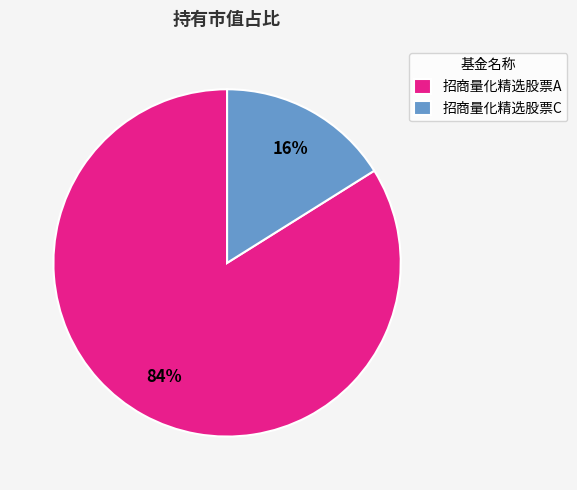

The 招商量化精选股票A slice represents 77% of the pie. True or false?

False